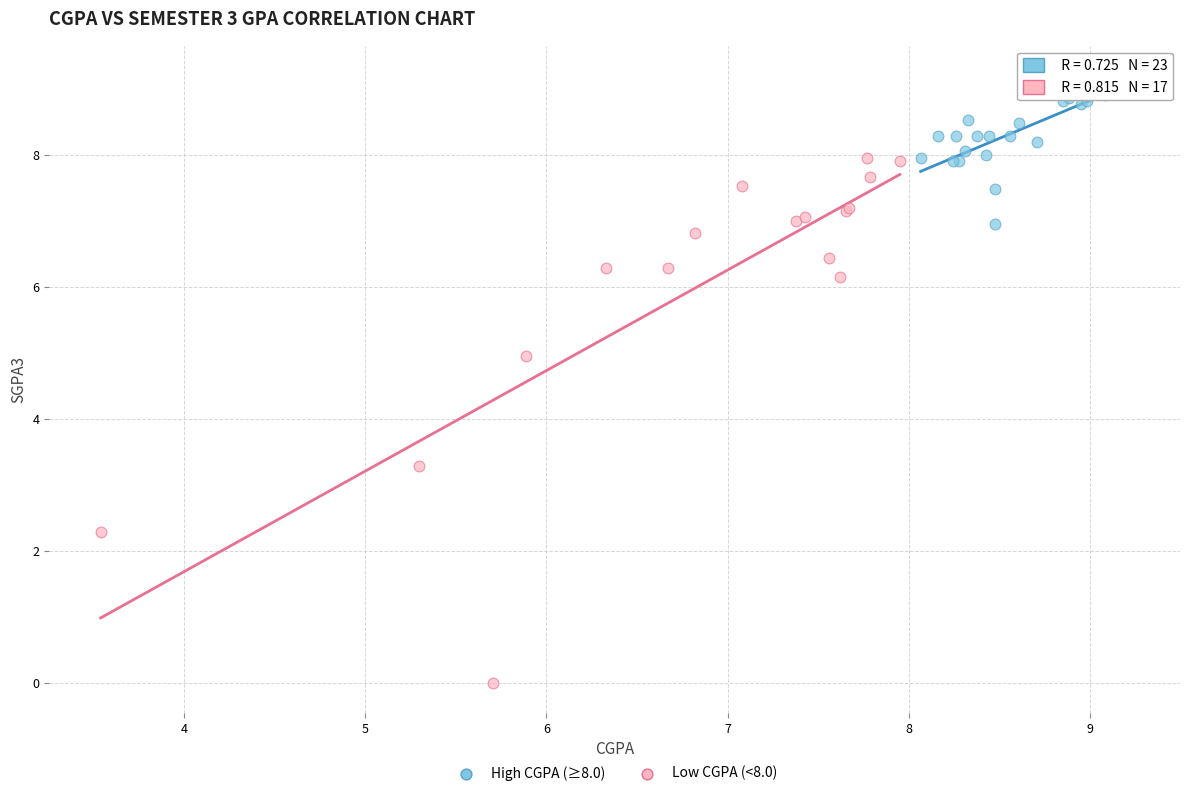

Which series contains the lowest Y value?

Low CGPA (<8.0)